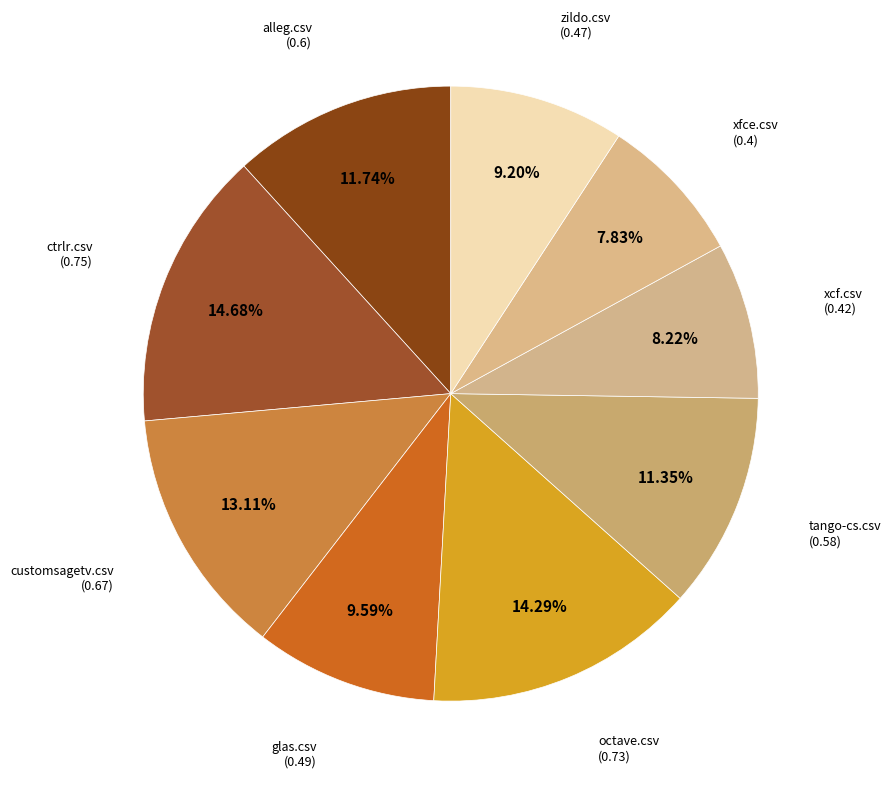

The customsagetv.csv slice represents 6% of the pie. True or false?

False